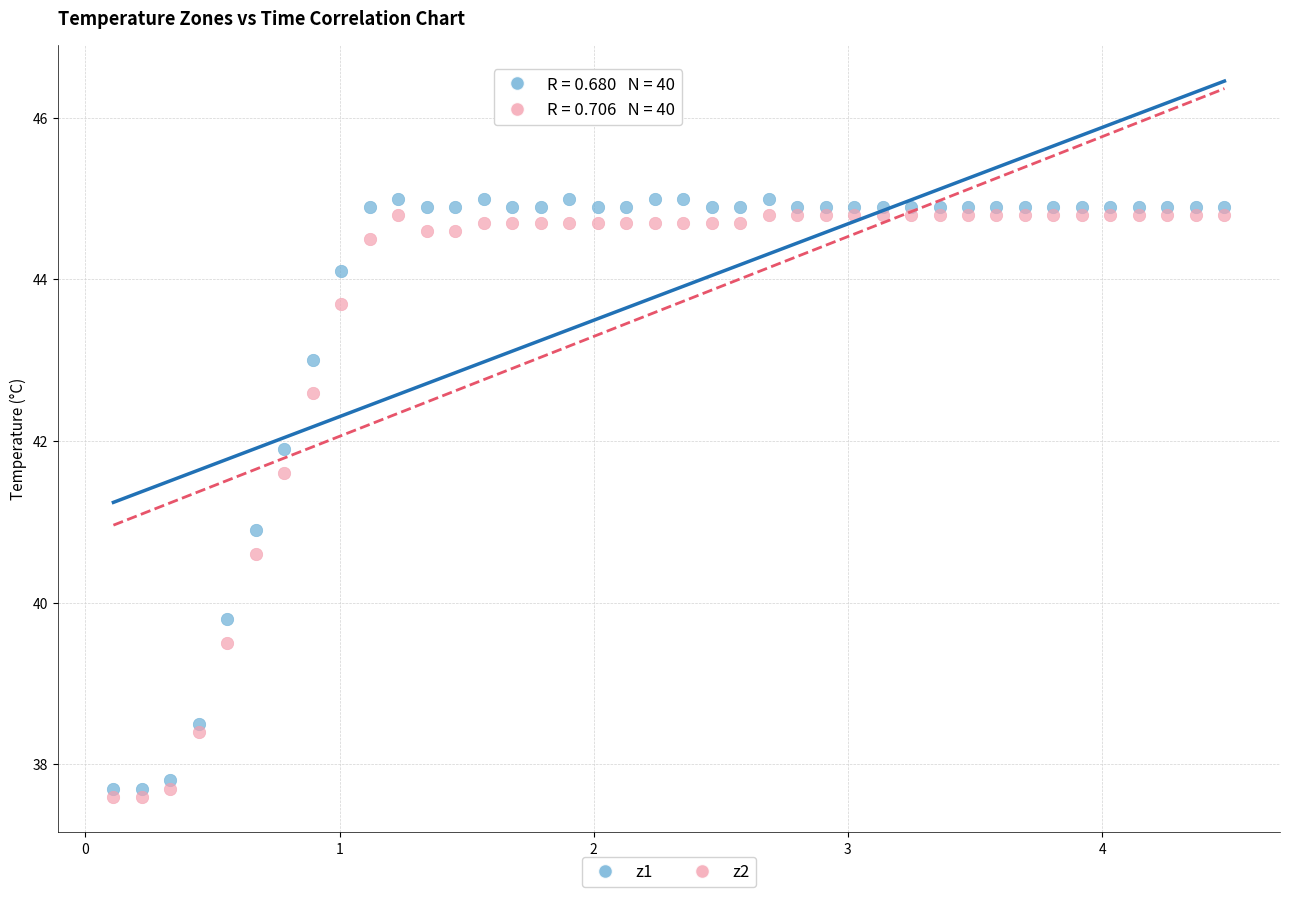

Which series contains the lowest Y value?

z2